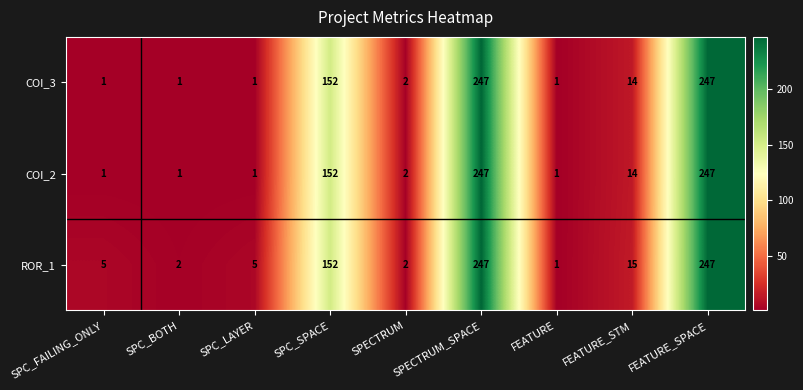

True or false: ROR_1 has a value of 2 at SPECTRUM.

True